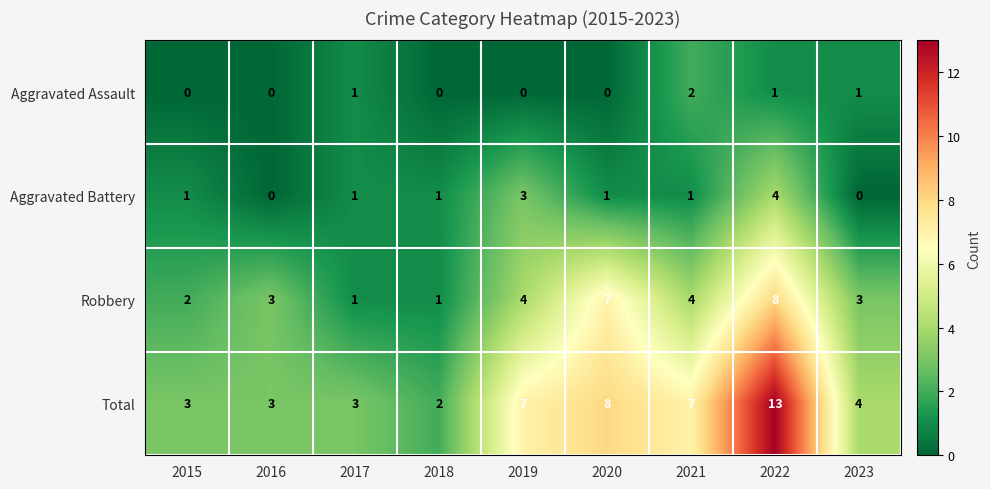

Is it true that Aggravated Assault equals 1 at 2016?

False